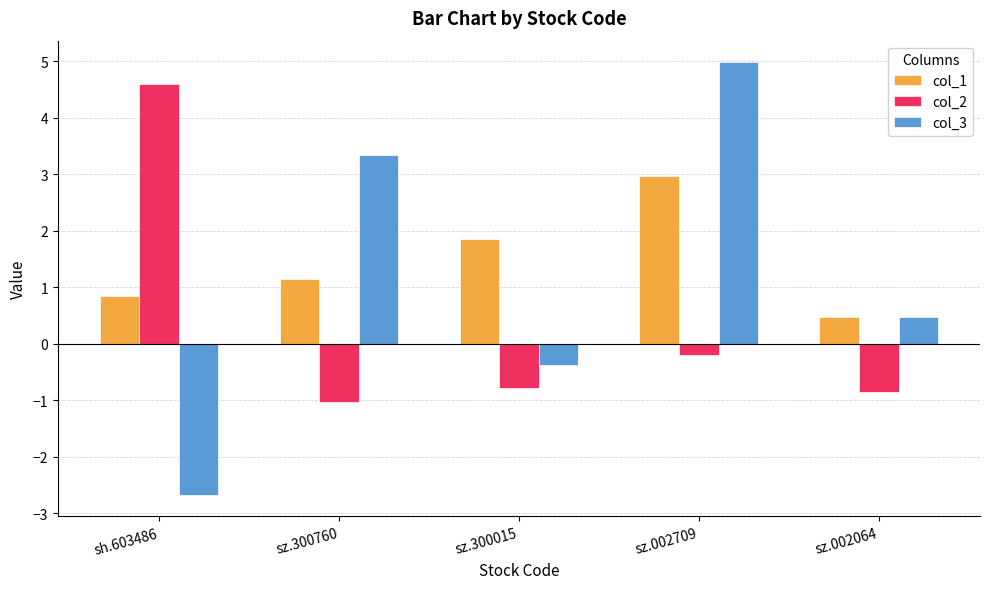

What is the difference between the second highest and second lowest values in the col_2 series?

0.7